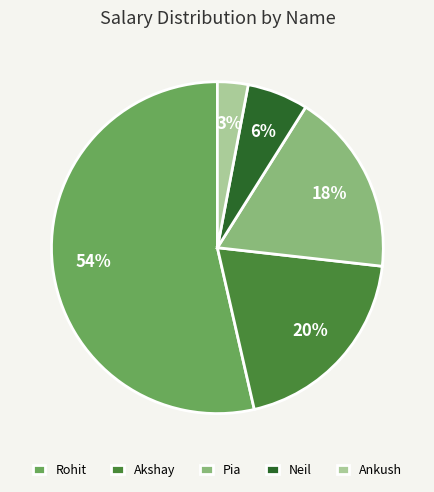

Which slice is the smallest?

Ankush